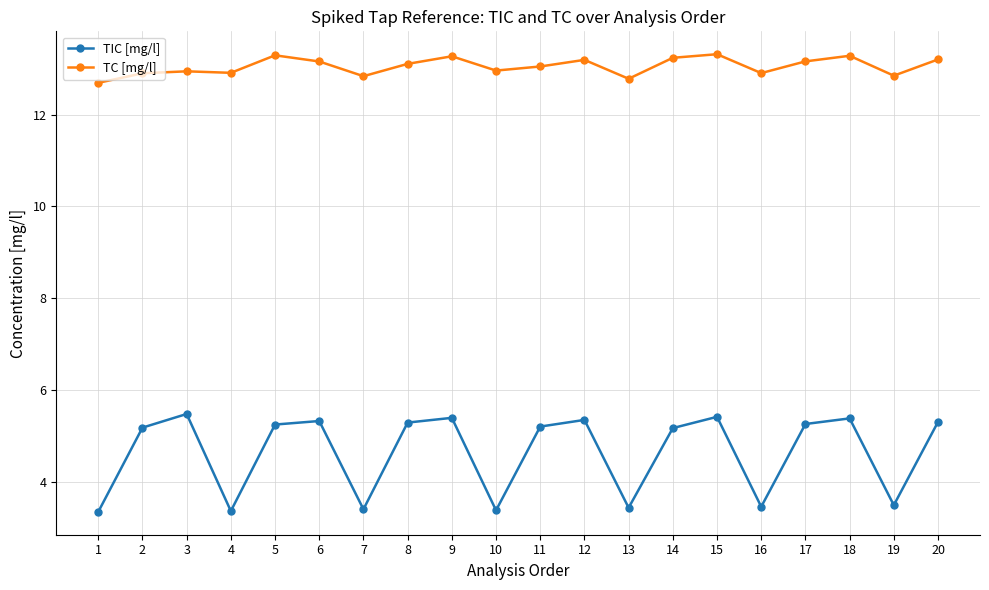

Is it true that TIC [mg/l] equals 5.4 at 15?

True